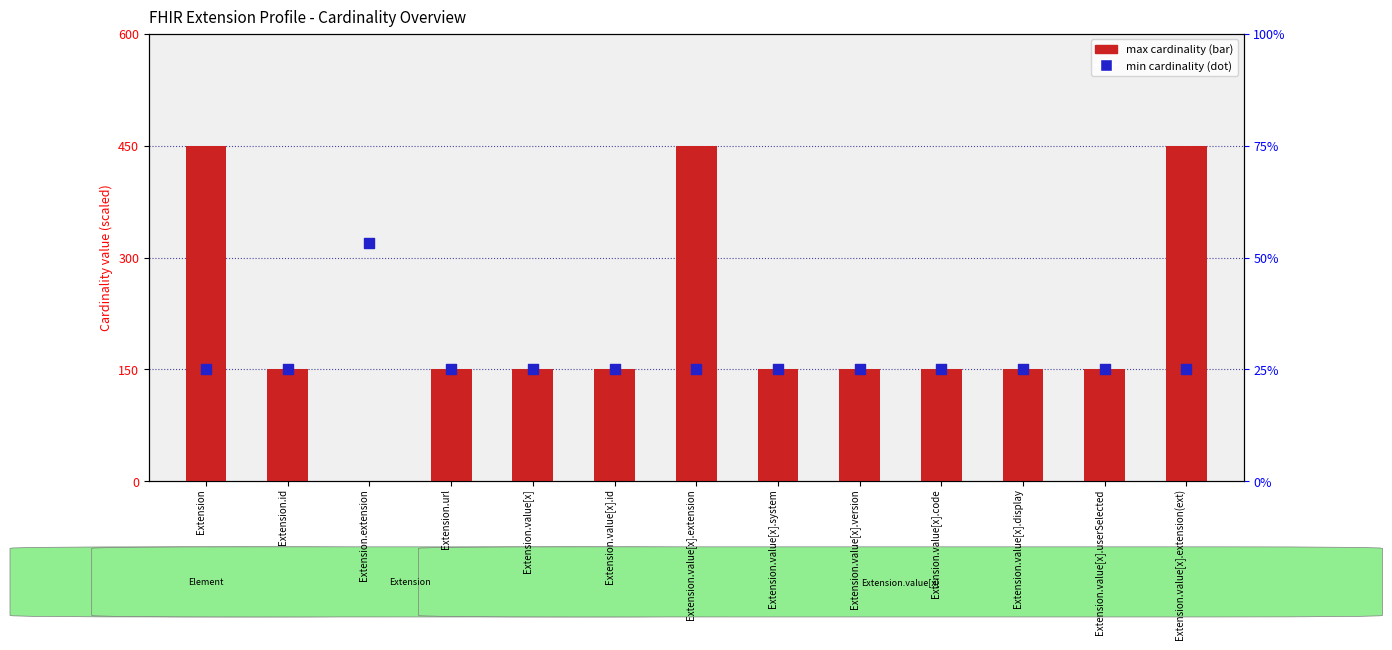

Which series reaches the minimum Y coordinate?

max cardinality (scaled)